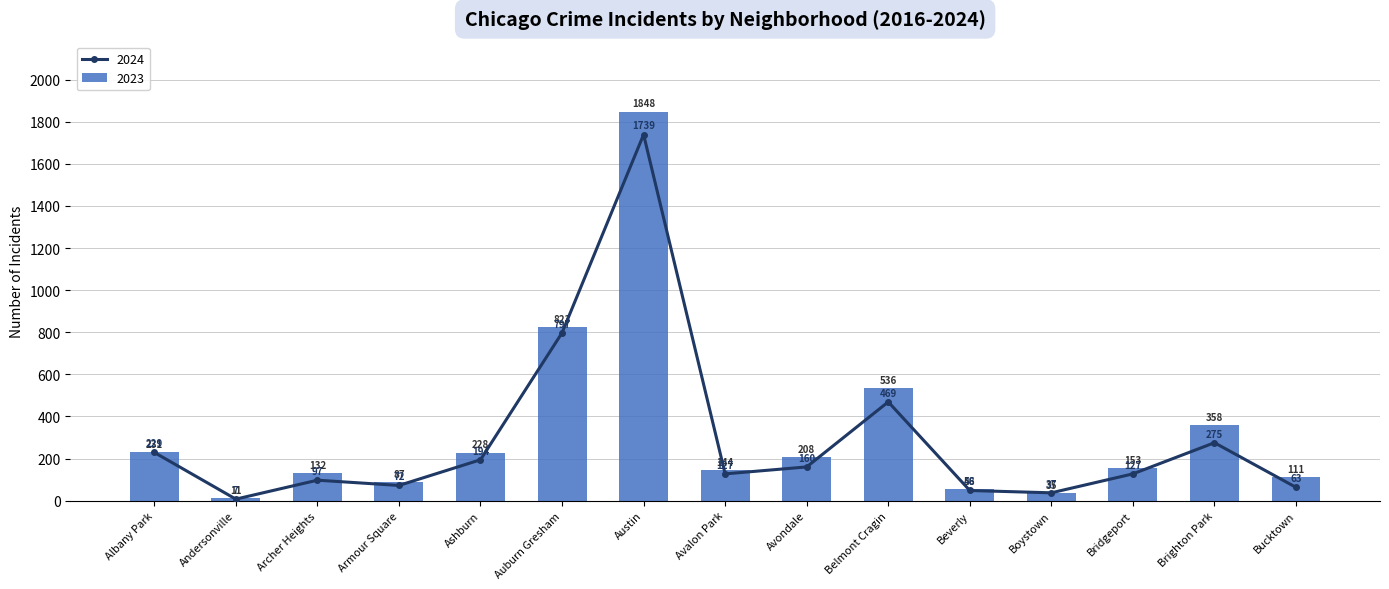

Read the 2024 value at Auburn Gresham, to the nearest 100.

800